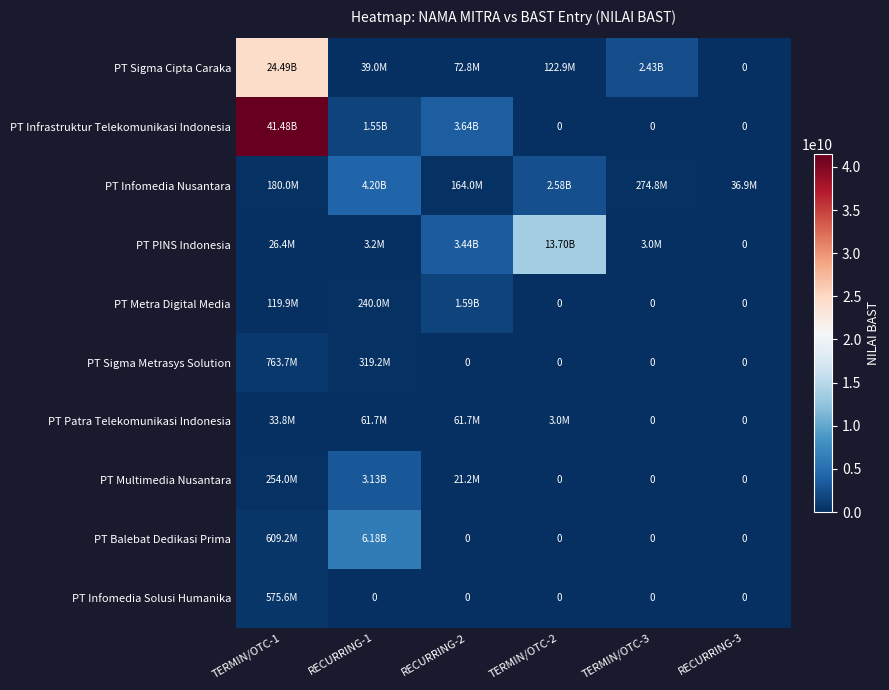

Which series has the widest spread of values?

PT Infrastruktur Telekomunikasi Indonesia